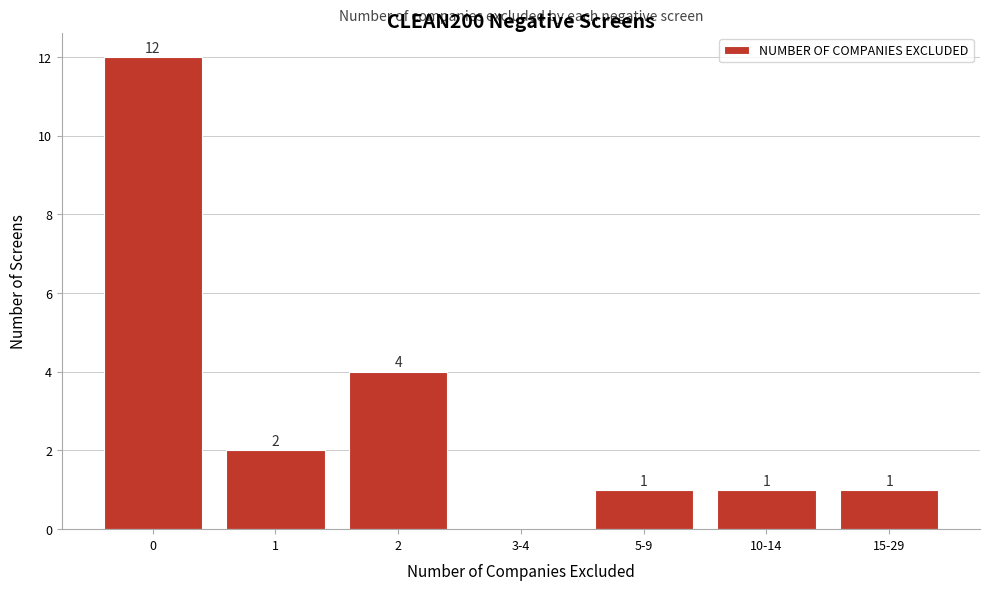

Reading left to right, transcribe all the data shown in this chart.

0=12	1=2	2=4	3-4=0	5-9=1	10-14=1	15-29=1